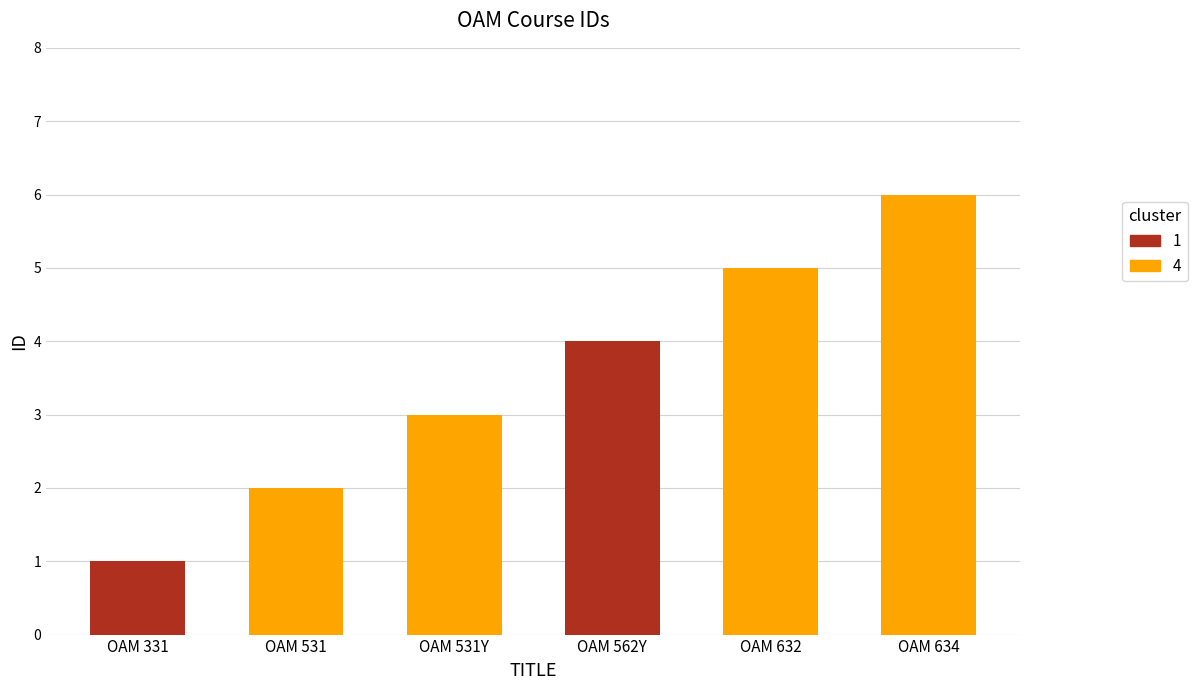

Rank the categories by value from lowest to highest.

OAM 331, OAM 531, OAM 531Y, OAM 562Y, OAM 632, OAM 634